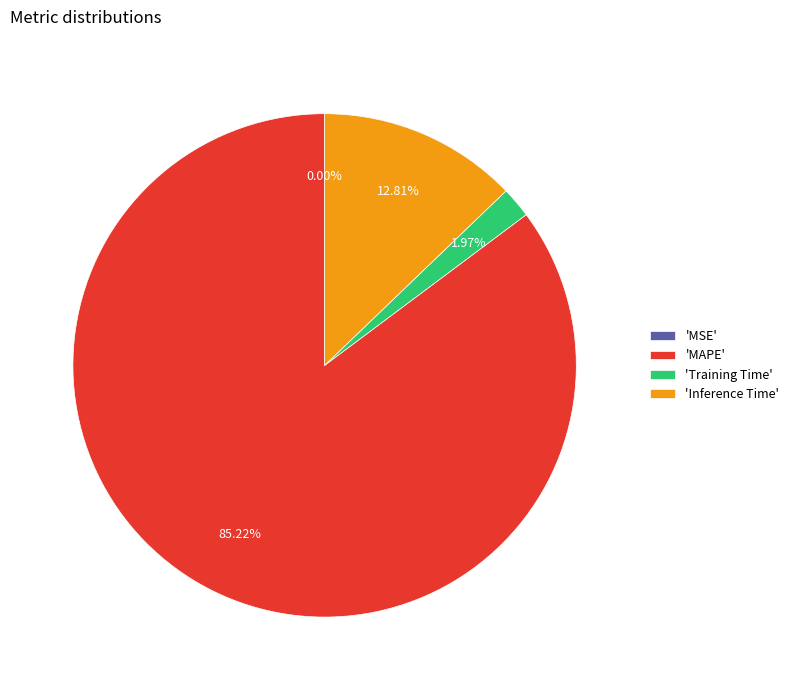

Between 'Inference Time' and 'Training Time', which is larger?

'Inference Time'